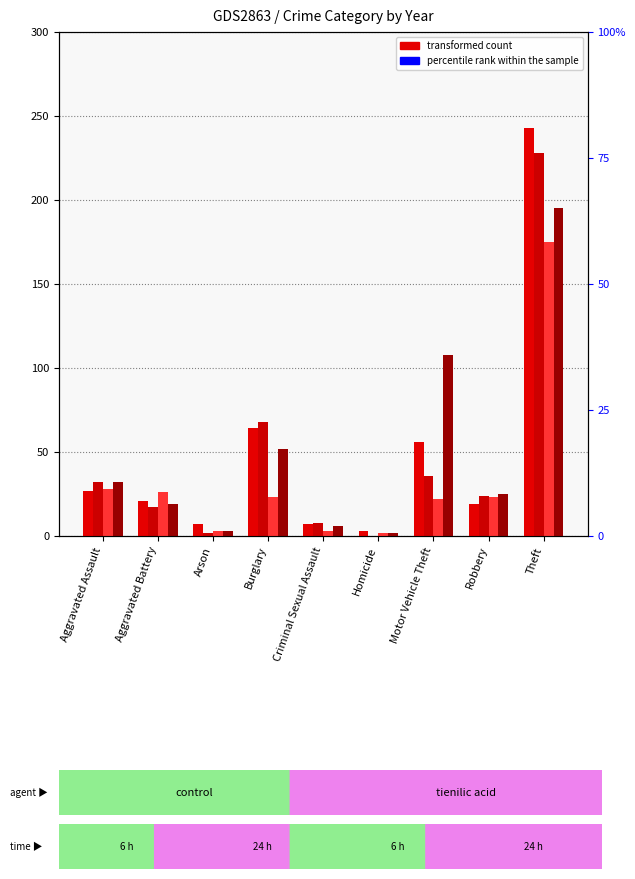

How many categories are shown in the chart?

9